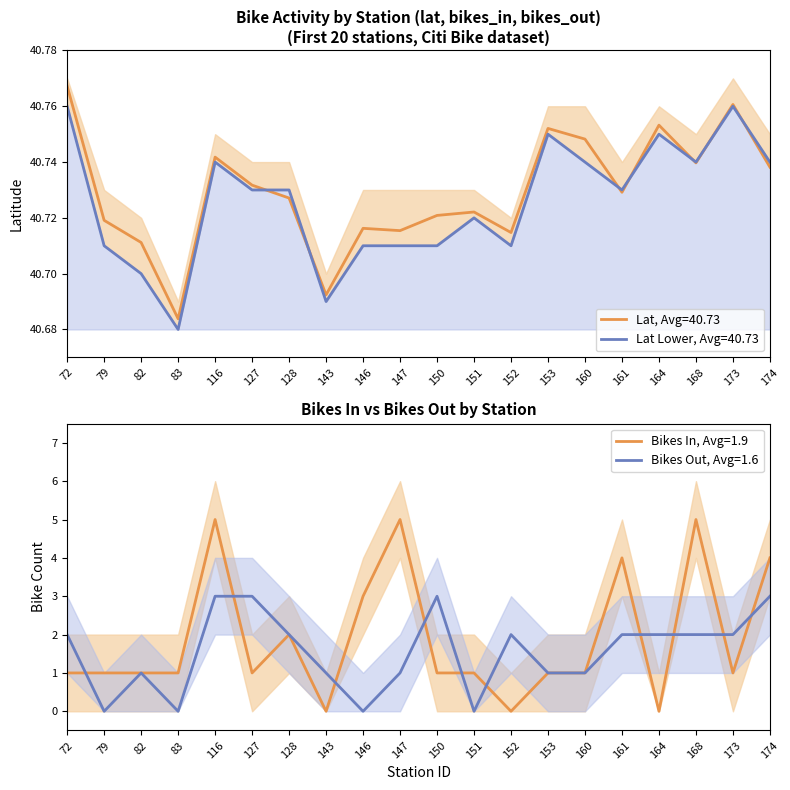

Reading left to right, extract all data points from this chart.

lat: 72=40.8	79=40.7	82=40.7	83=40.7	116=40.7	127=40.7	128=40.7	143=40.7	146=40.7	147=40.7	150=40.7	151=40.7	152=40.7	153=40.8	160=40.7	161=40.7	164=40.8	168=40.7	173=40.8	174=40.7
bikes_in: 72=1.0	79=1.0	82=1.0	83=1.0	116=5.0	127=1.0	128=2.0	143=0.0	146=3.0	147=5.0	150=1.0	151=1.0	152=0.0	153=1.0	160=1.0	161=4.0	164=0.0	168=5.0	173=1.0	174=4.0
bikes_out: 72=2.0	79=0.0	82=1.0	83=0.0	116=3.0	127=3.0	128=2.0	143=1.0	146=0.0	147=1.0	150=3.0	151=0.0	152=2.0	153=1.0	160=1.0	161=2.0	164=2.0	168=2.0	173=2.0	174=3.0